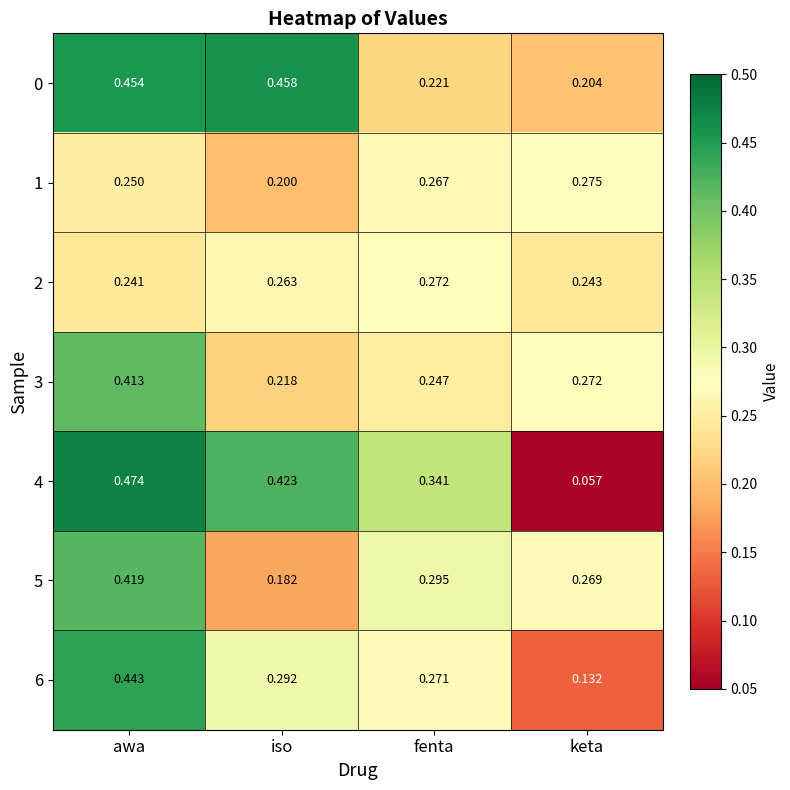

Rank the categories by 4 value from lowest to highest.

keta, fenta, iso, awa